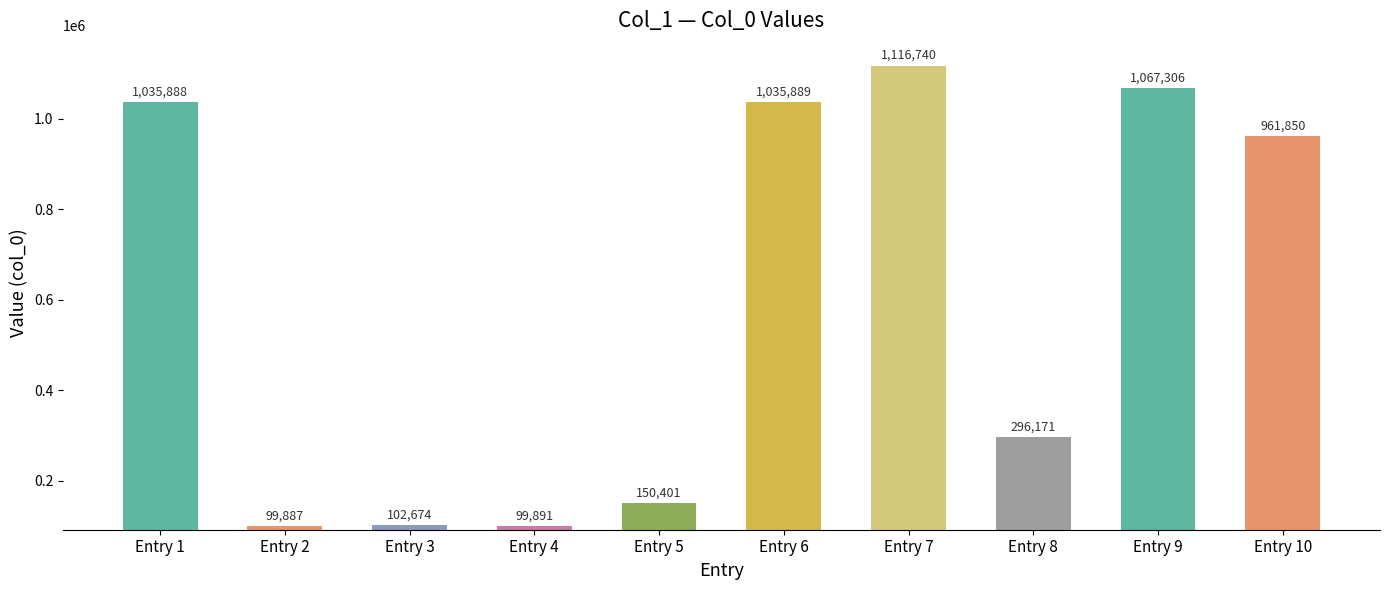

What is the approximate value at Entry 6?

1035889